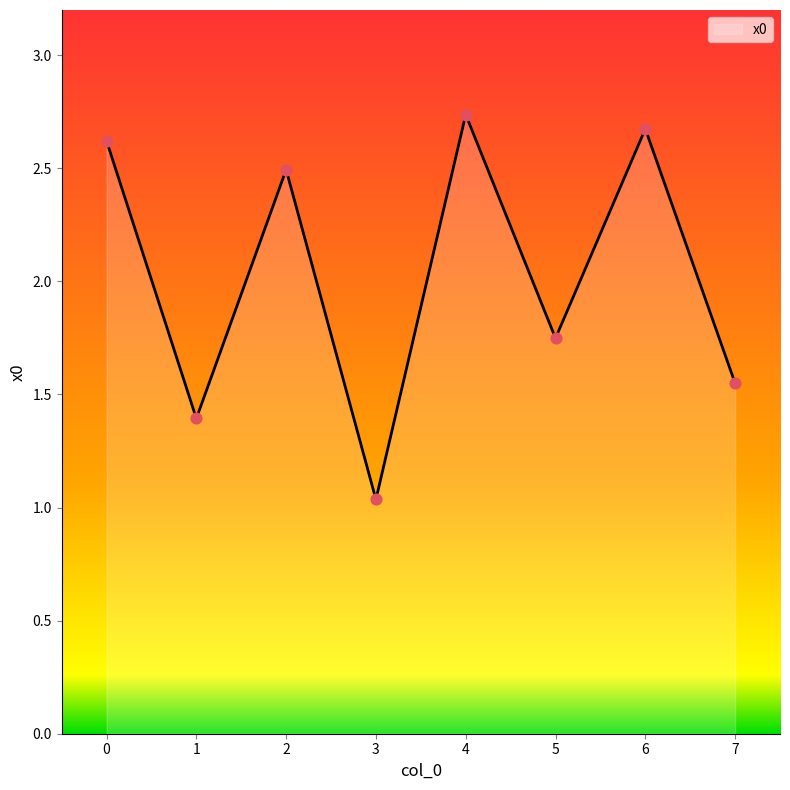

Between 3 and 1, which is larger?

1